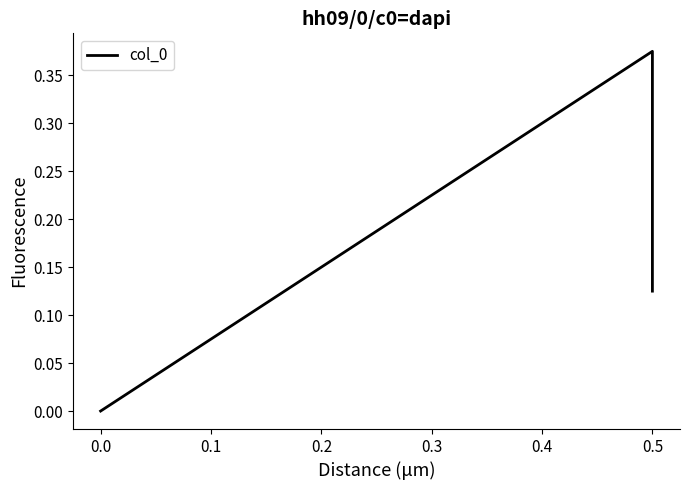

How many values are between 0 and 1?

3